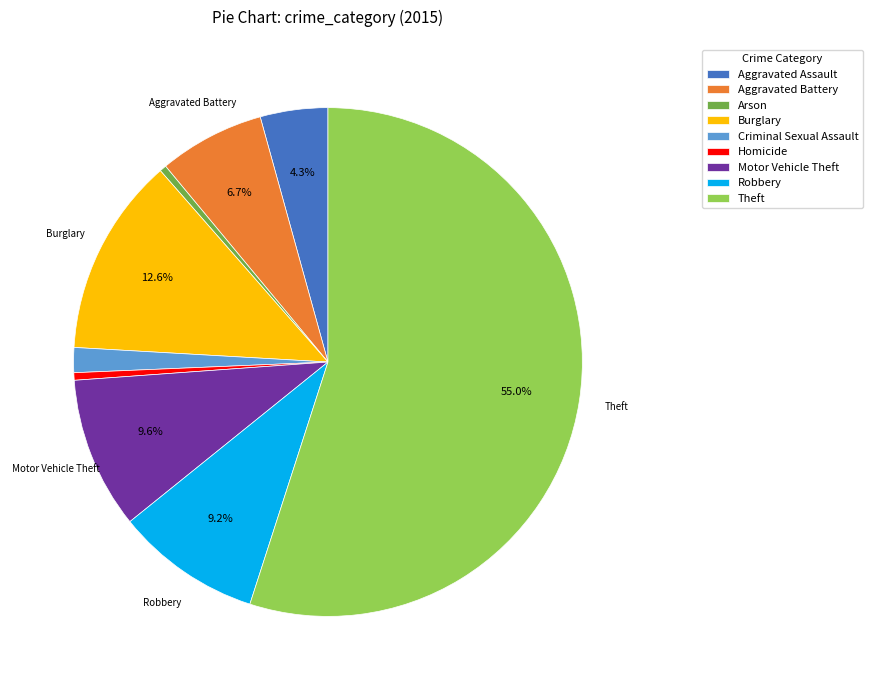

To the nearest percent, what percentage of the pie is Aggravated Assault?

4%